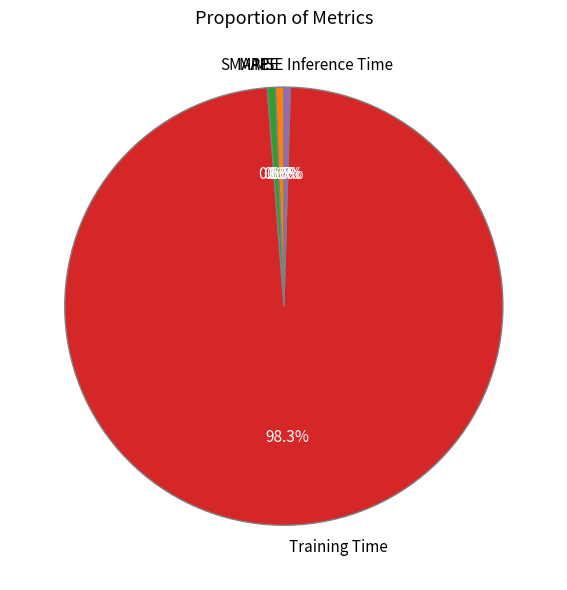

To the nearest percent, what portion does MAPE represent?

1%